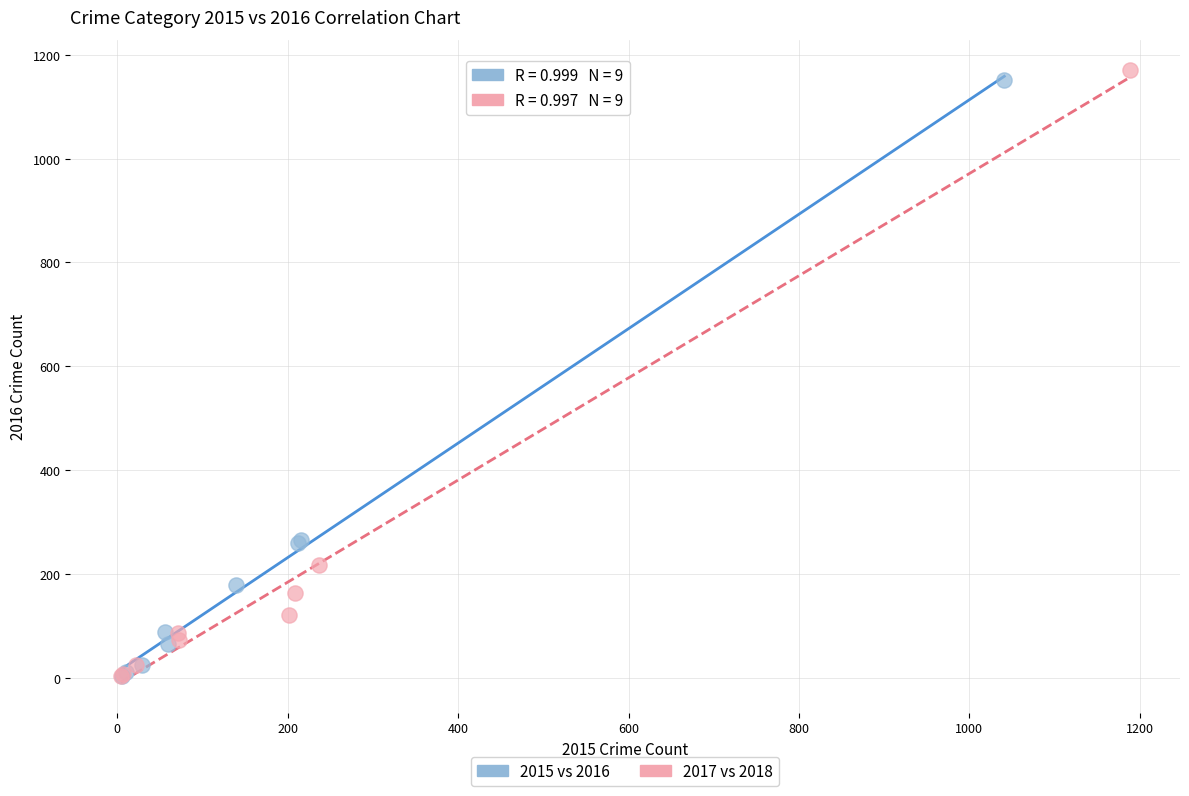

Which series contains the highest Y value?

2017 vs 2018